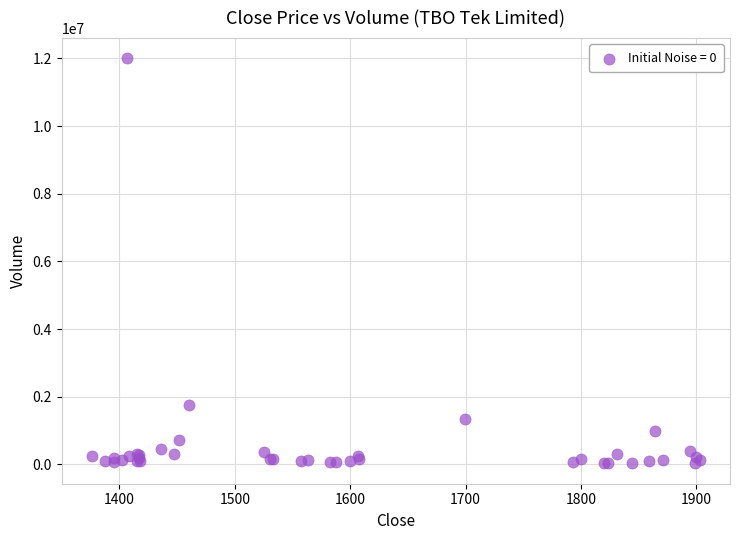

What Y value in the scatter plot is closest to 6016875?

1757996